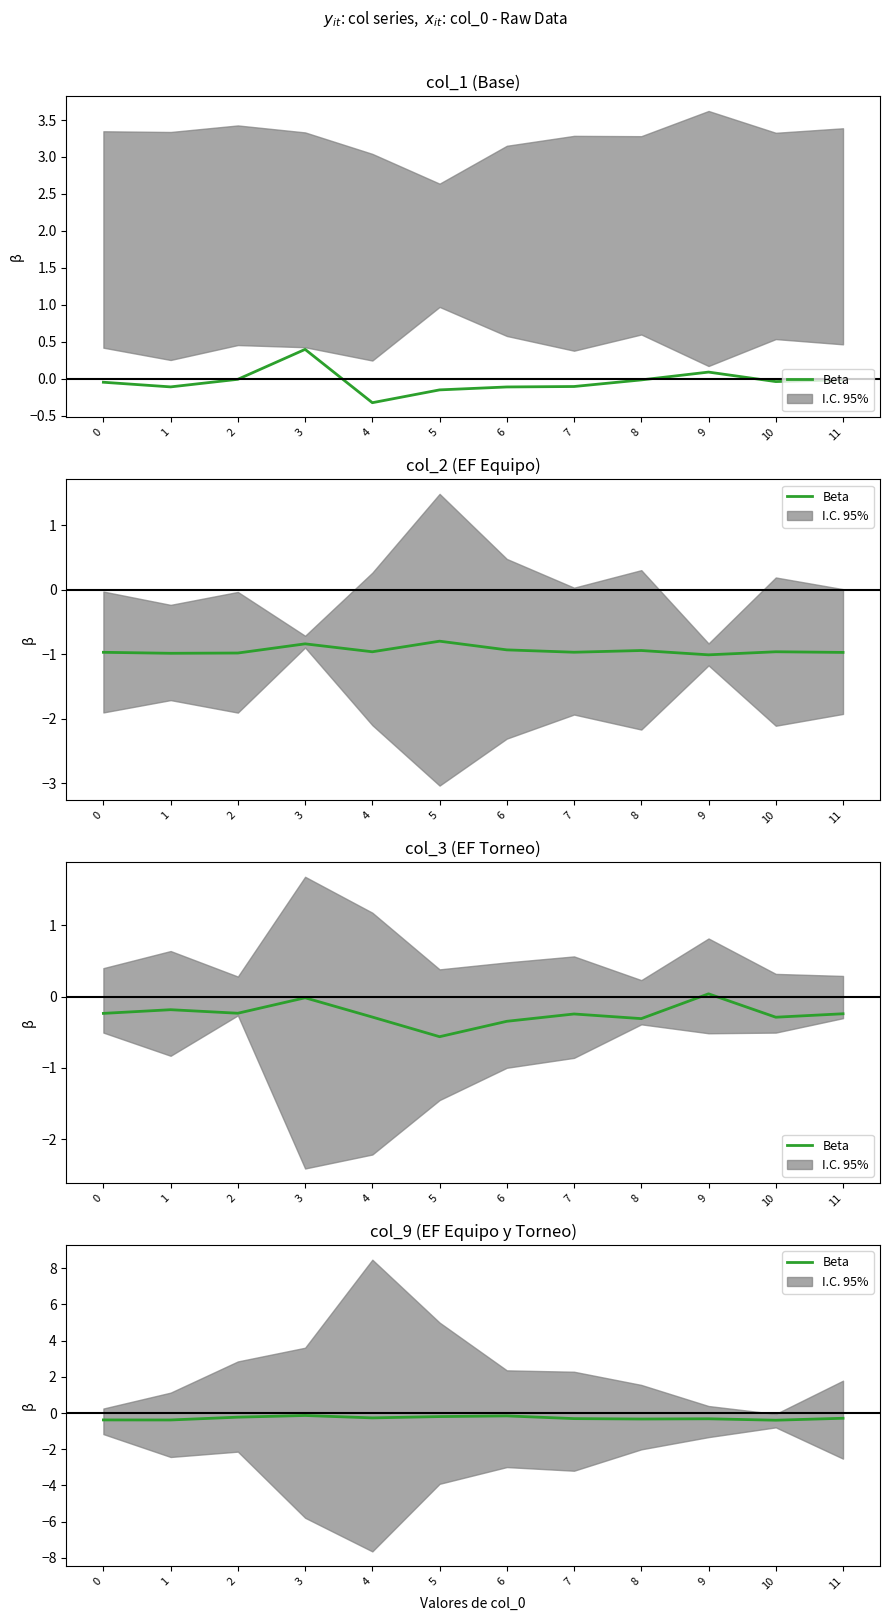

True or false: the data has more than 1 interior local peaks.

True